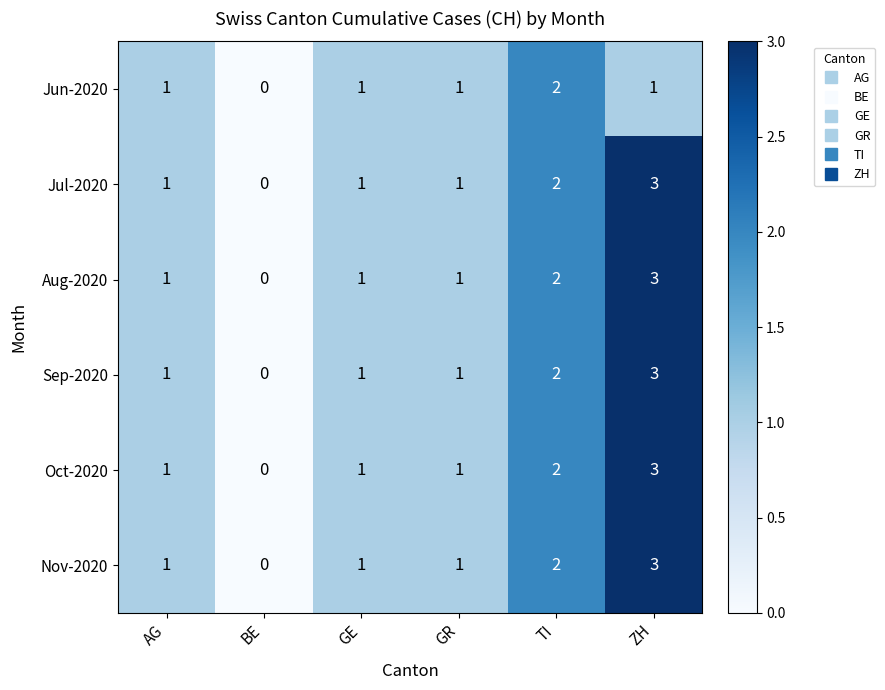

Count the Oct-2020 values in the range 1 to 2.

4